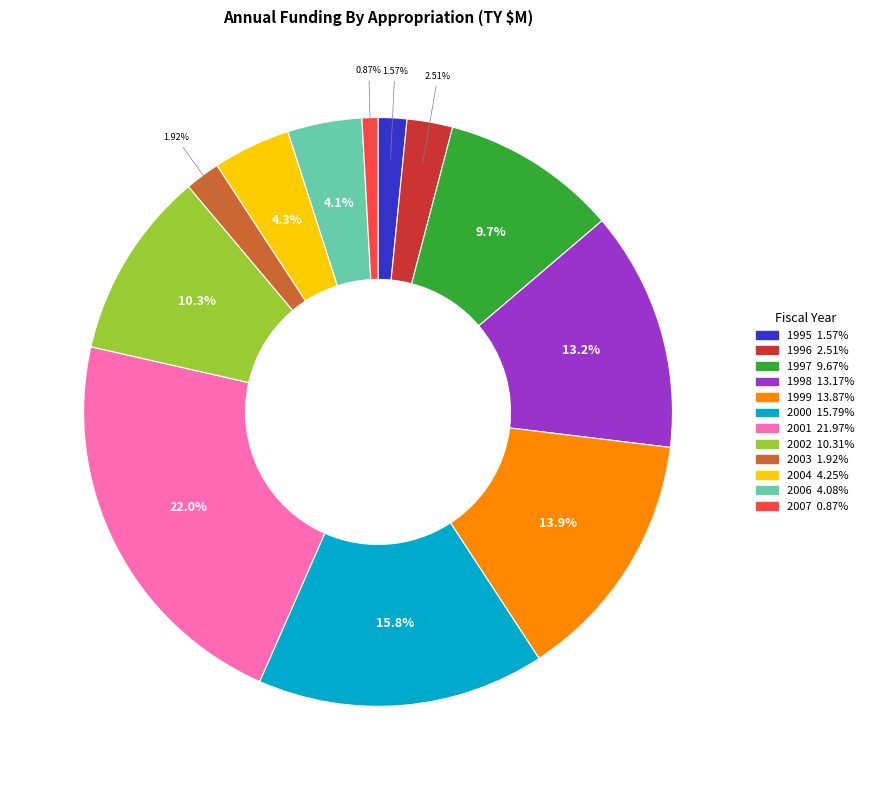

How many slices are in this pie chart?

12